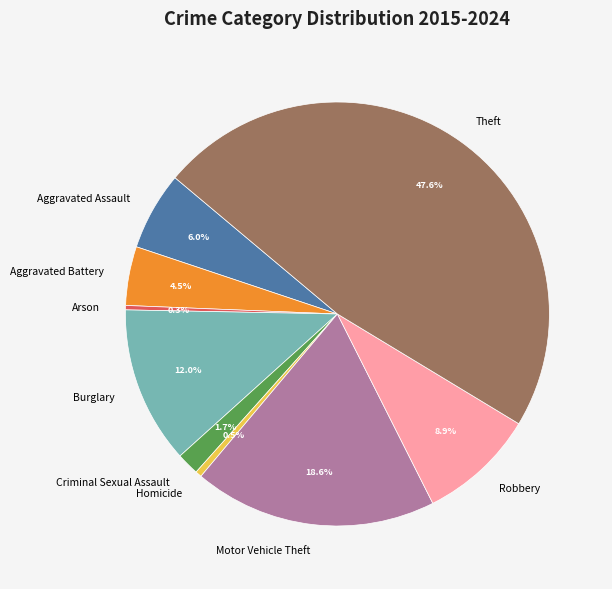

How many slices are in this pie chart?

9